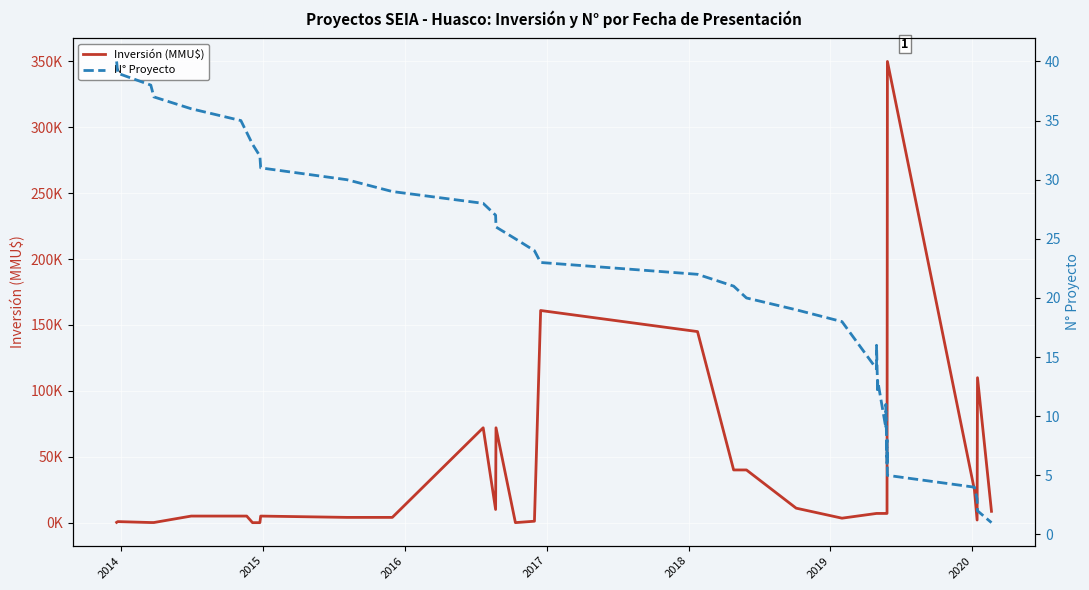

Is this an area chart (filled region under the line)?

No